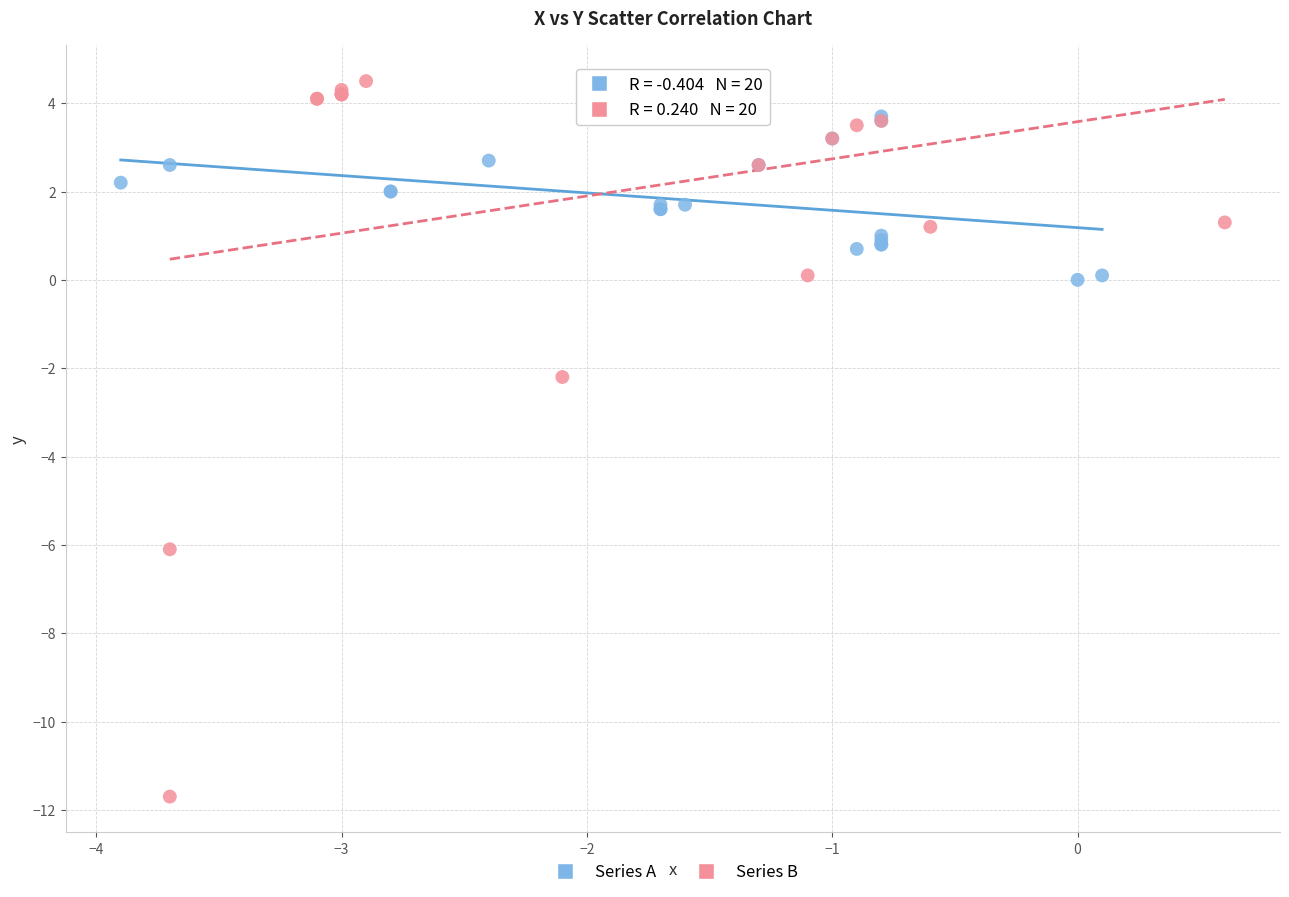

Which series reaches the minimum Y coordinate?

Series B